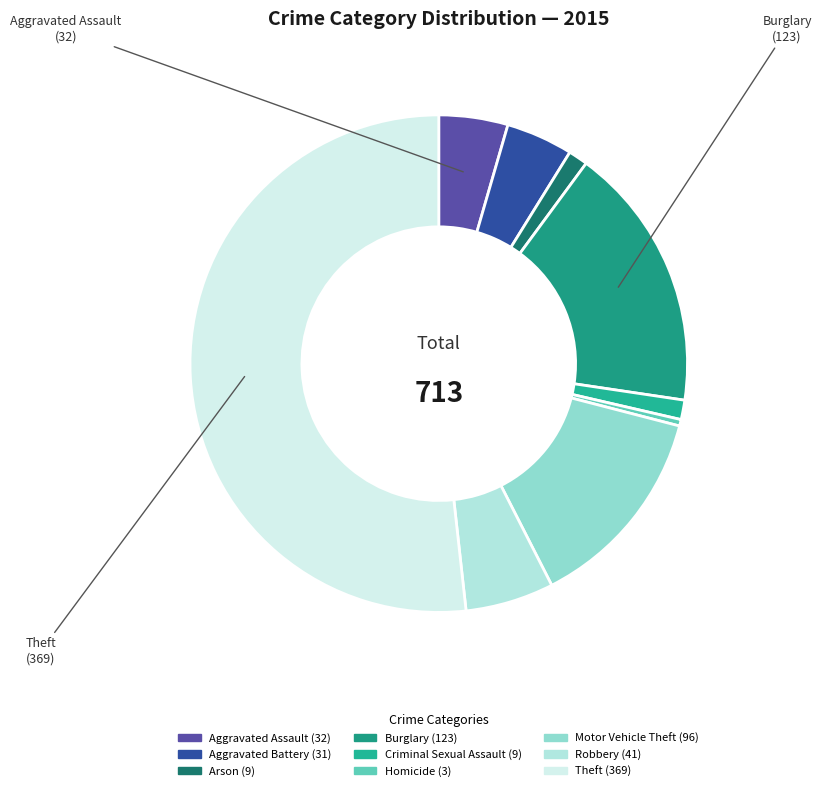

Which has a higher value, Homicide or Aggravated Assault?

Aggravated Assault